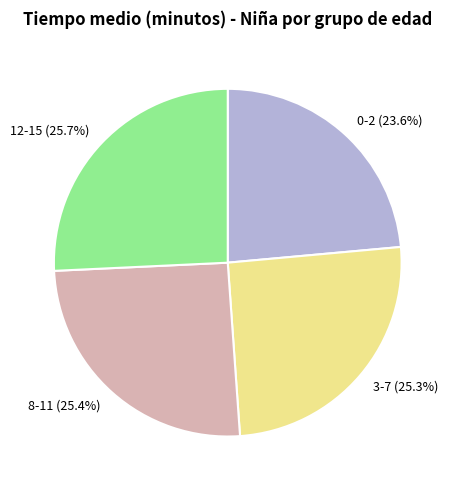

Do 8-11 and 0-2 together represent more than half of the pie?

No